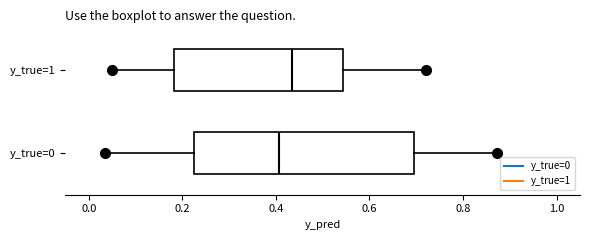

Which box is the widest, from its left edge to its right edge?

y_true=0